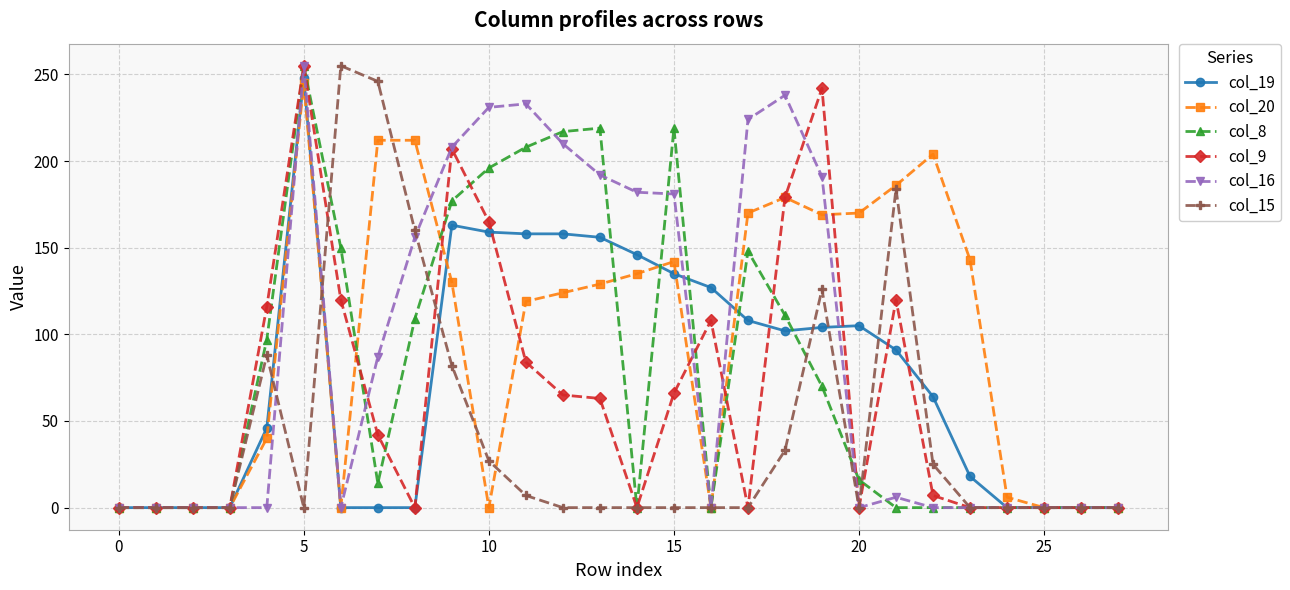

True or false: col_16 has more than 0 points higher than both neighbors.

True